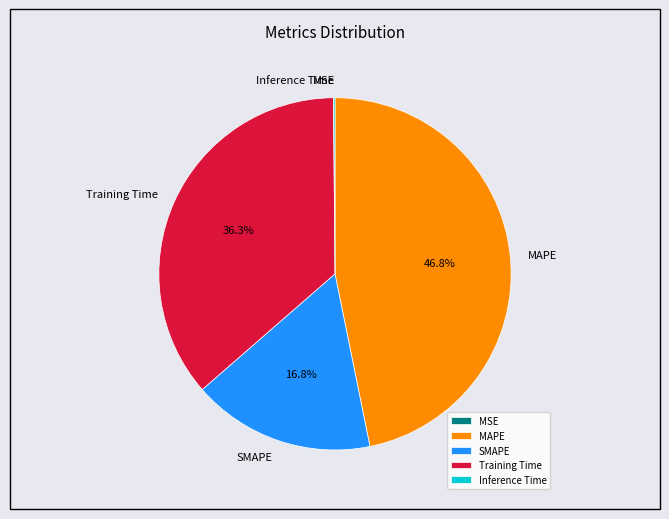

Which has a higher value, SMAPE or MAPE?

MAPE